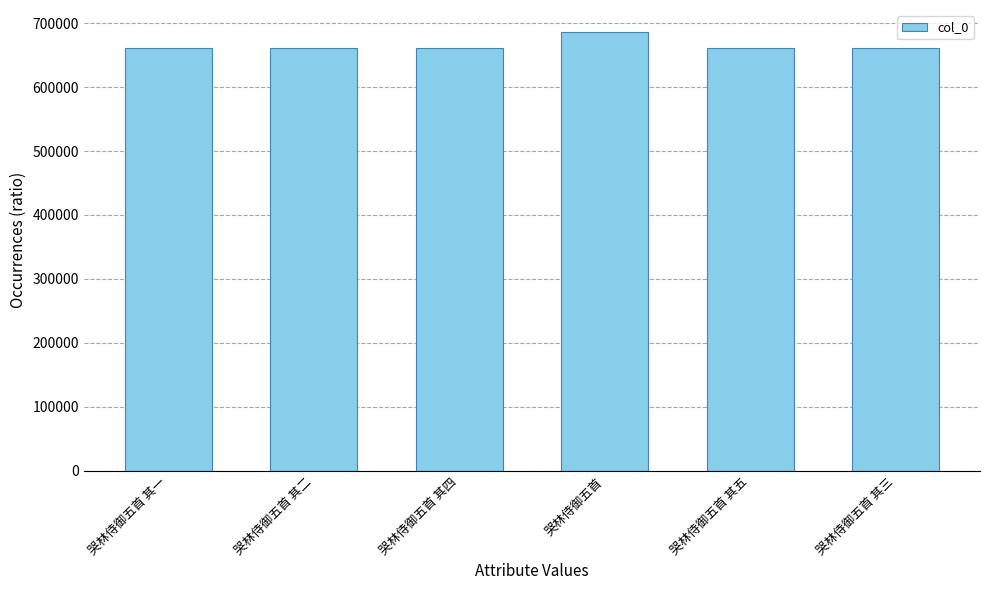

What is the maximum value shown in the chart?

686302